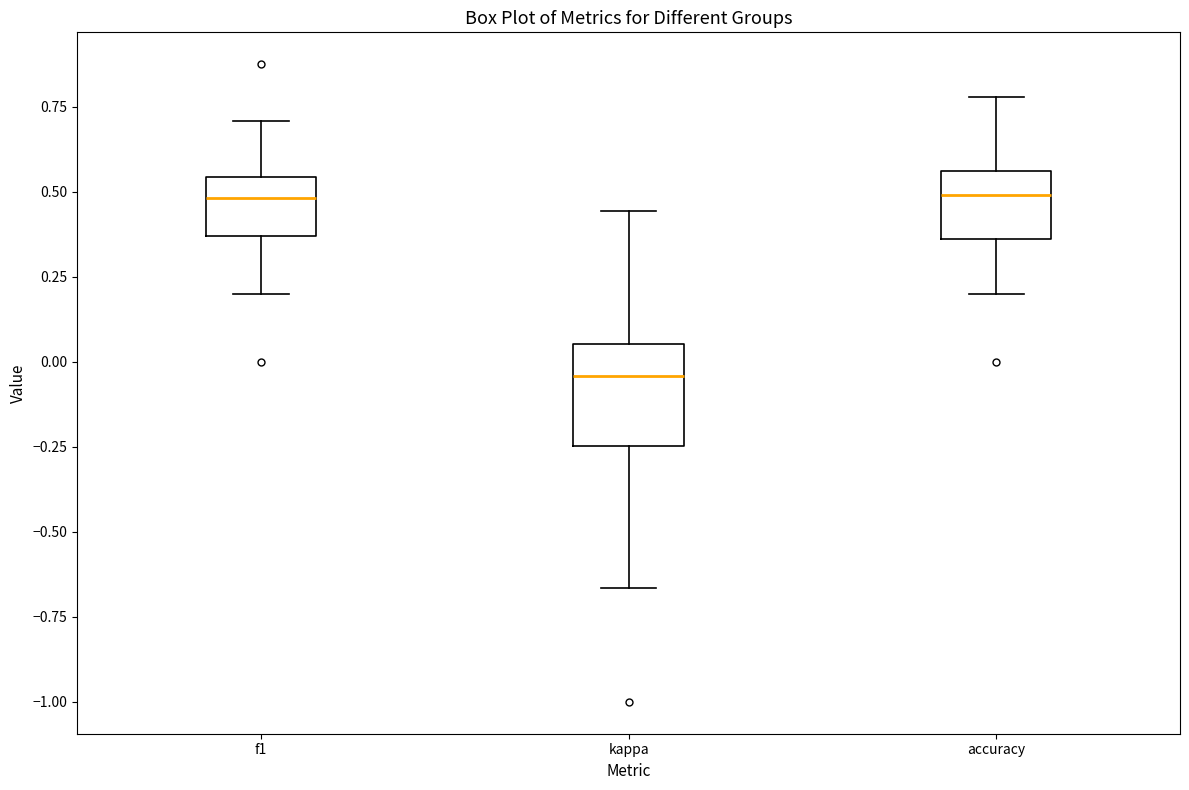

Comparing the boxes themselves (not the whiskers), which one is the tallest?

kappa